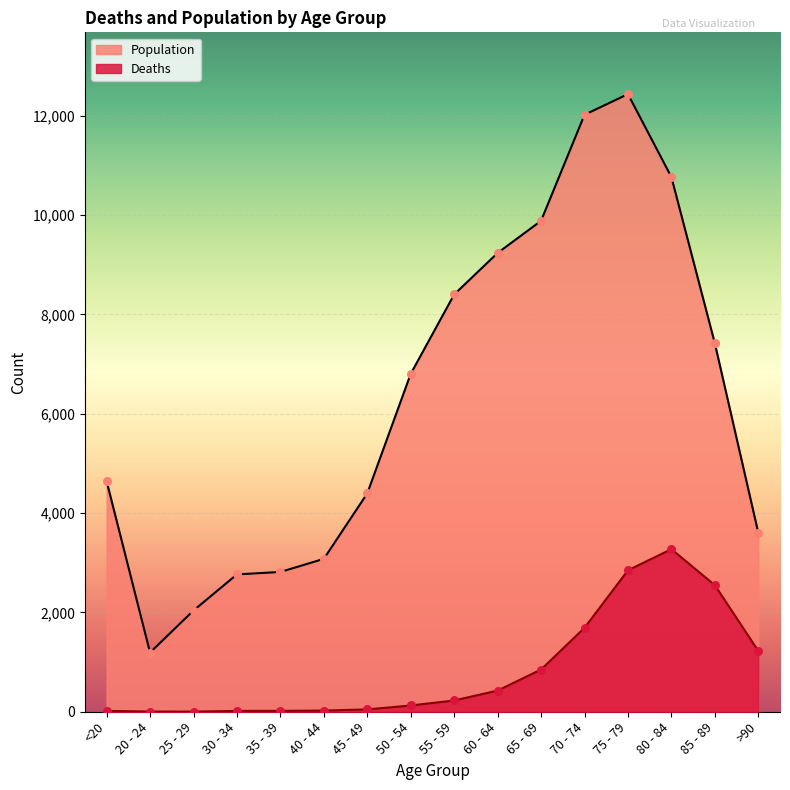

Which series contains the highest Y value?

Population